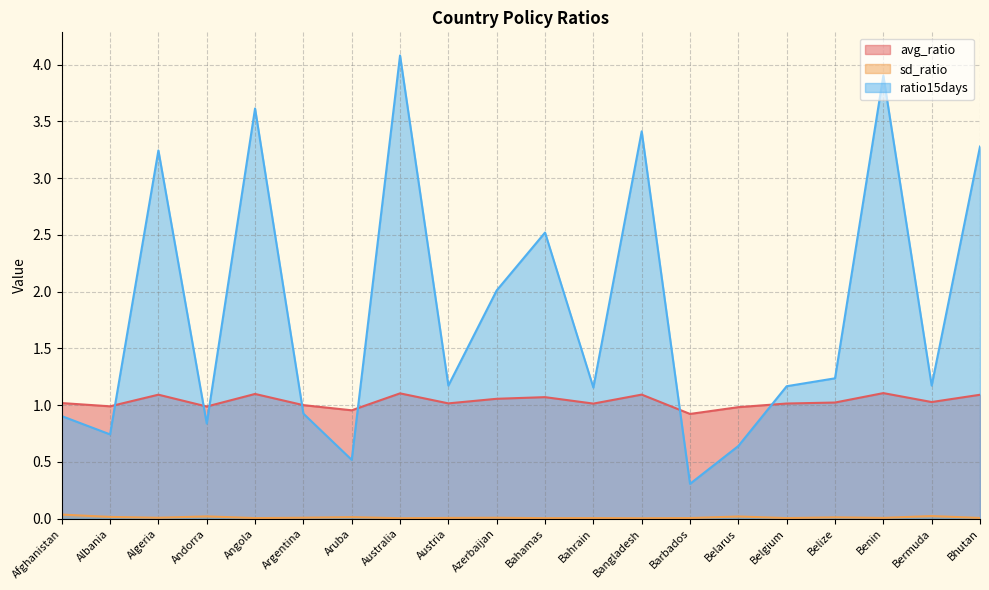

What is the sum of all ratio15days values?

36.8